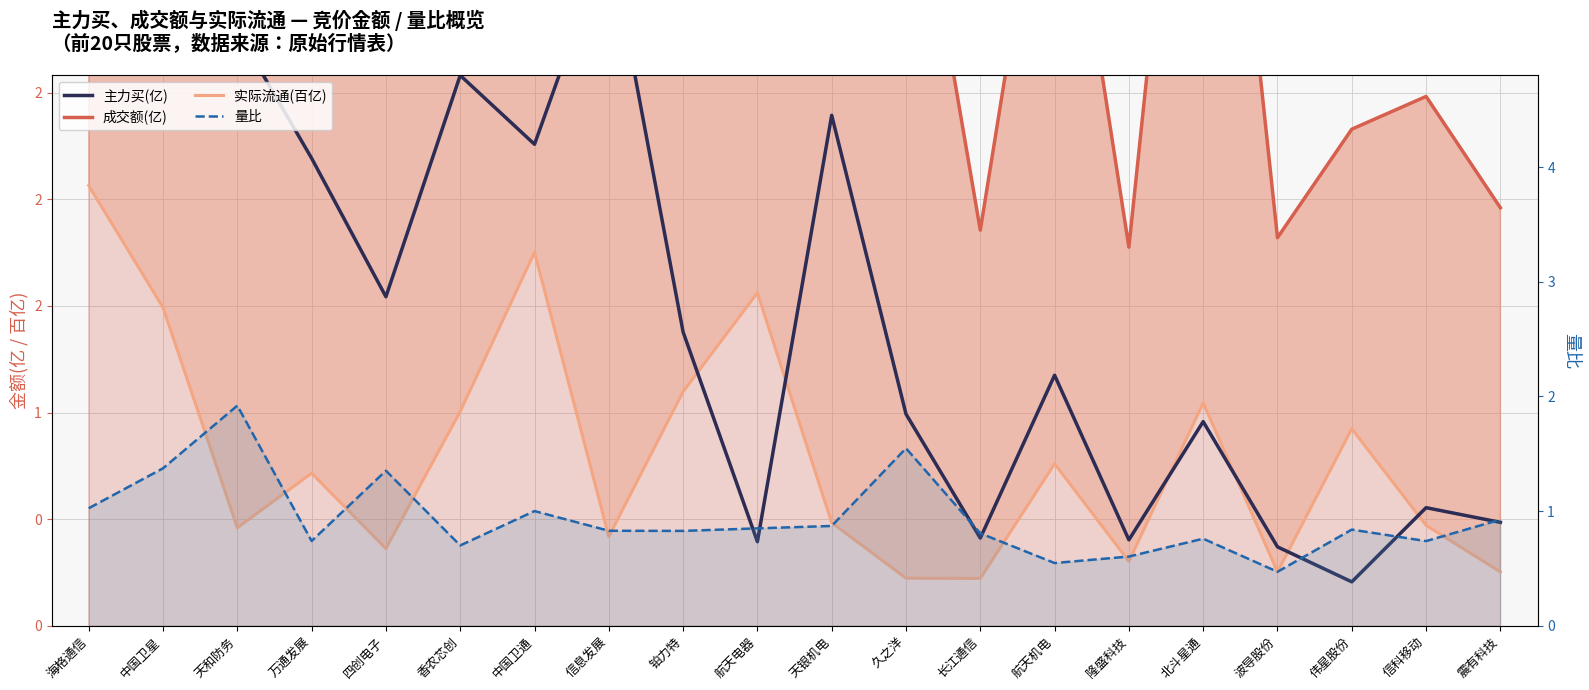

Where is the first local maximum for 量比?

天和防务